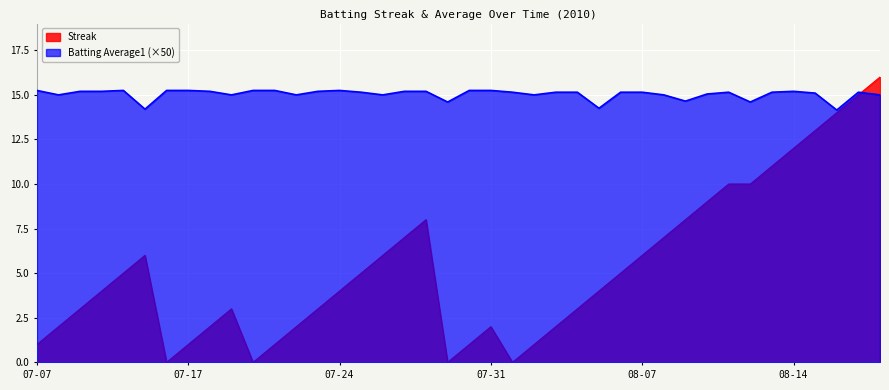

What are all the series names shown in the legend?

Streak, Batting Average1 (×50)